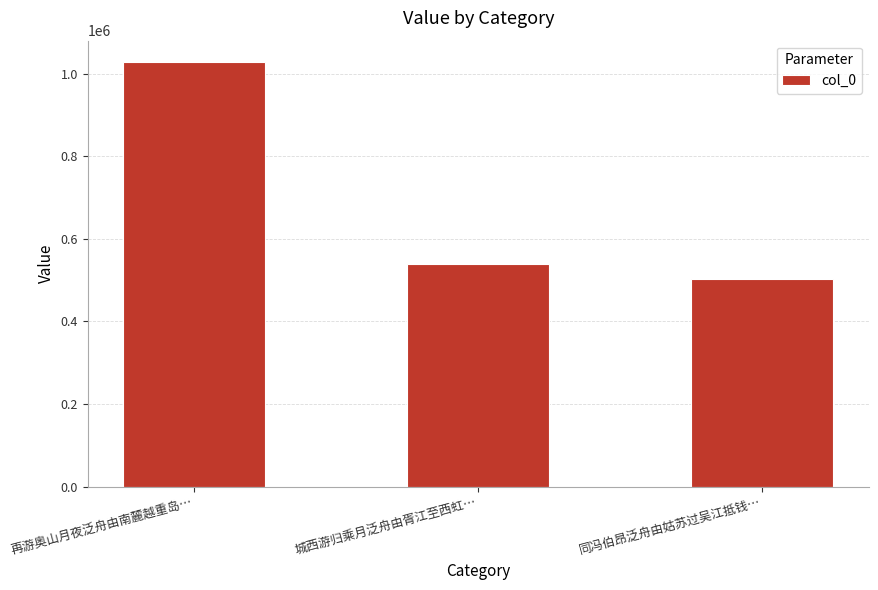

How many data points does each series have?

3